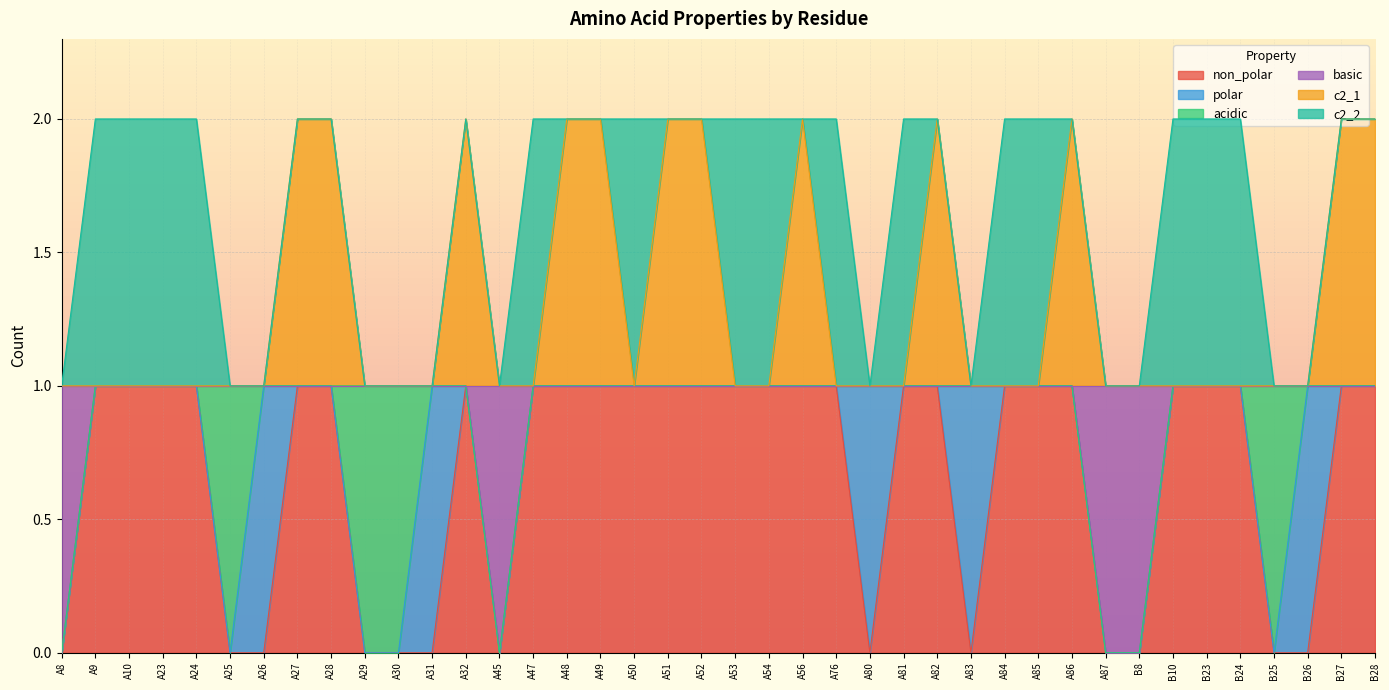

At which category is the sum across all series the highest?

A27